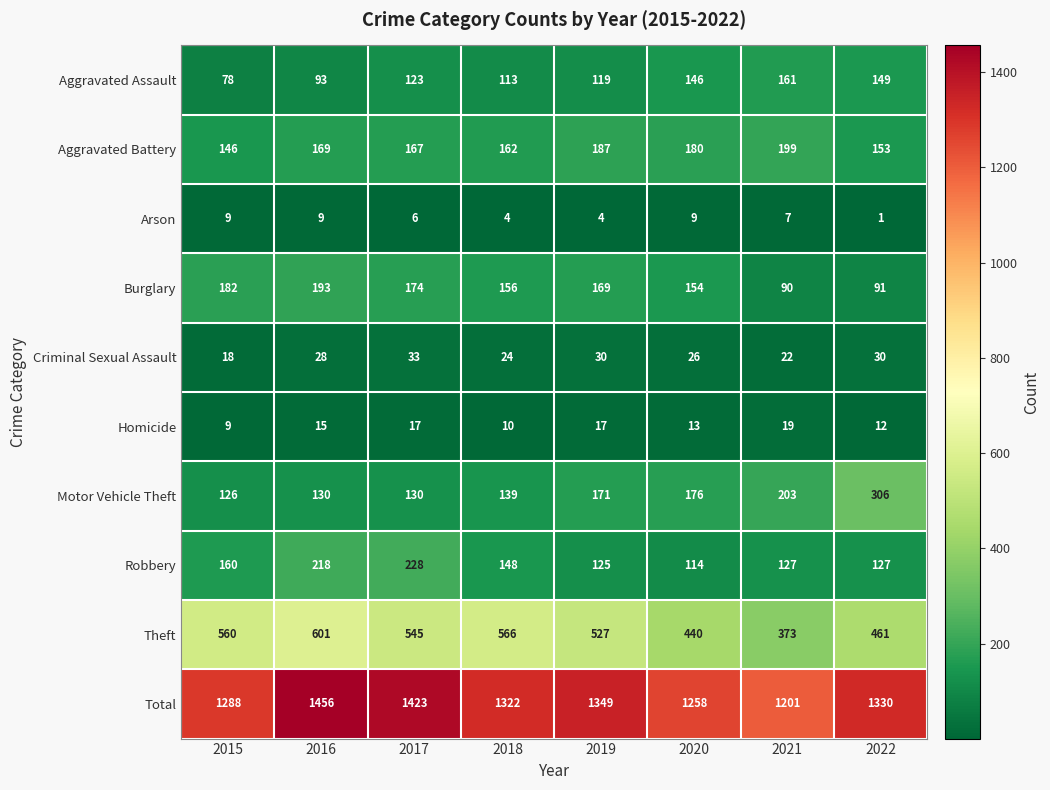

Between 2017 and 2019, which series saw the biggest shift?

Robbery